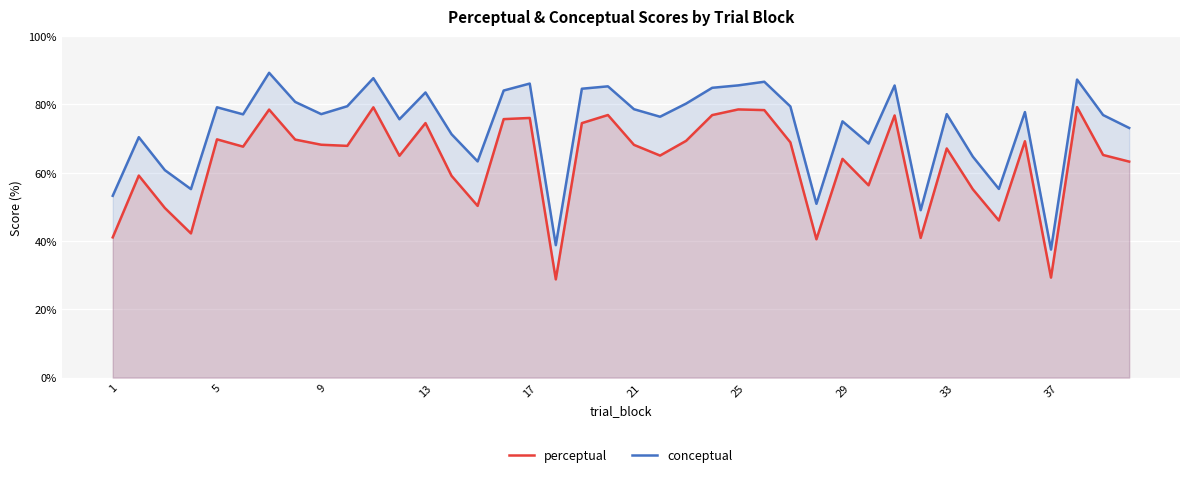

True or false: conceptual and perceptual intersect in this chart.

False